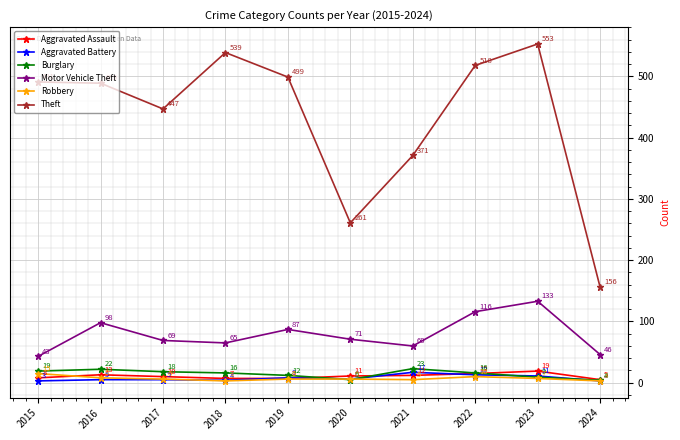

What is the difference between the highest and lowest values at 2021?

366